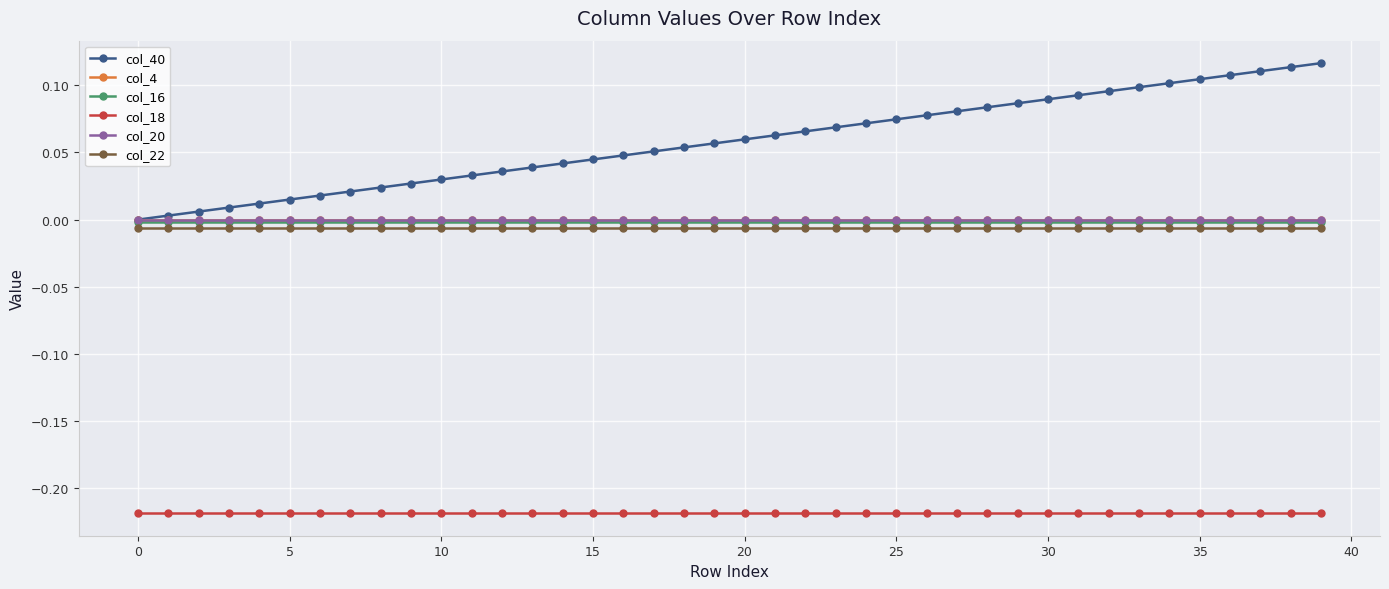

True or false: col_18 and col_20 intersect in this chart.

False